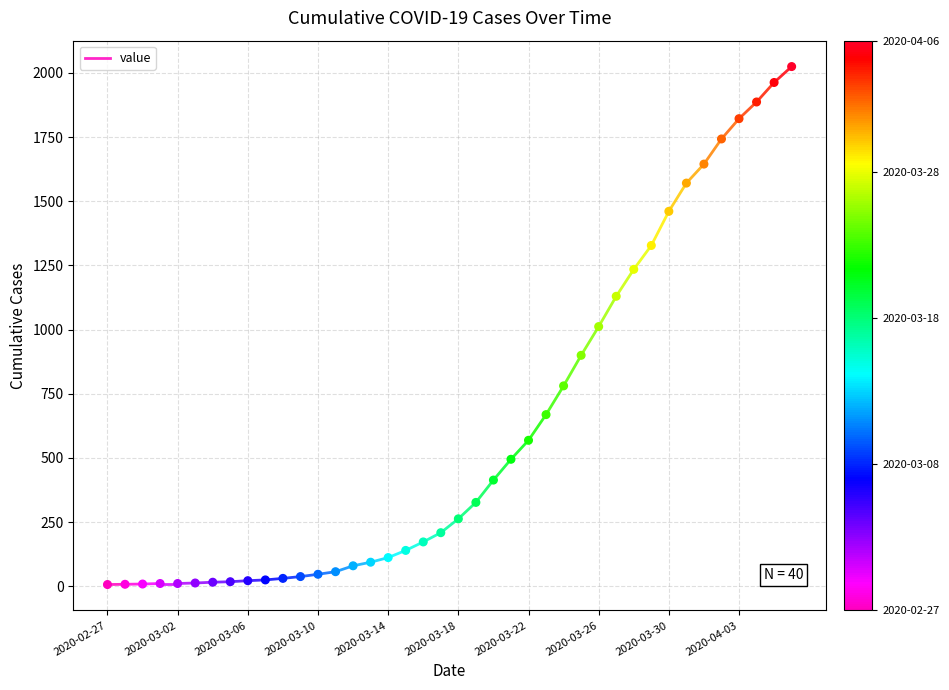

What is the range of Y values (max minus min)?

2018